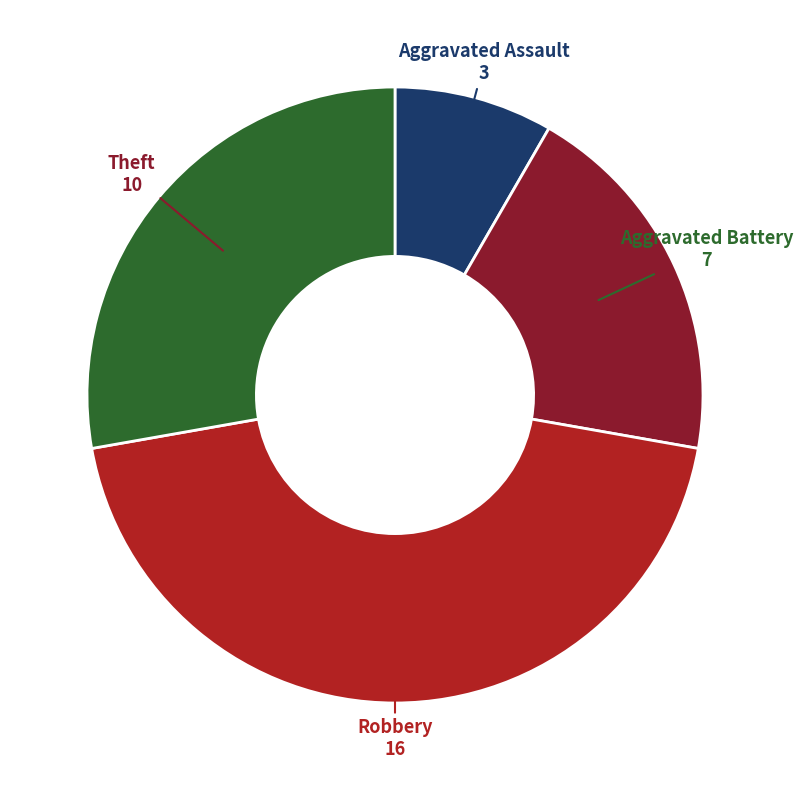

Is there a majority slice in this chart?

No